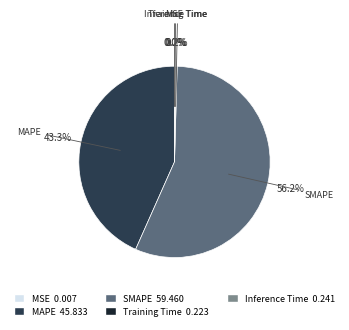

How much of the chart is everything except MAPE?

56.7%